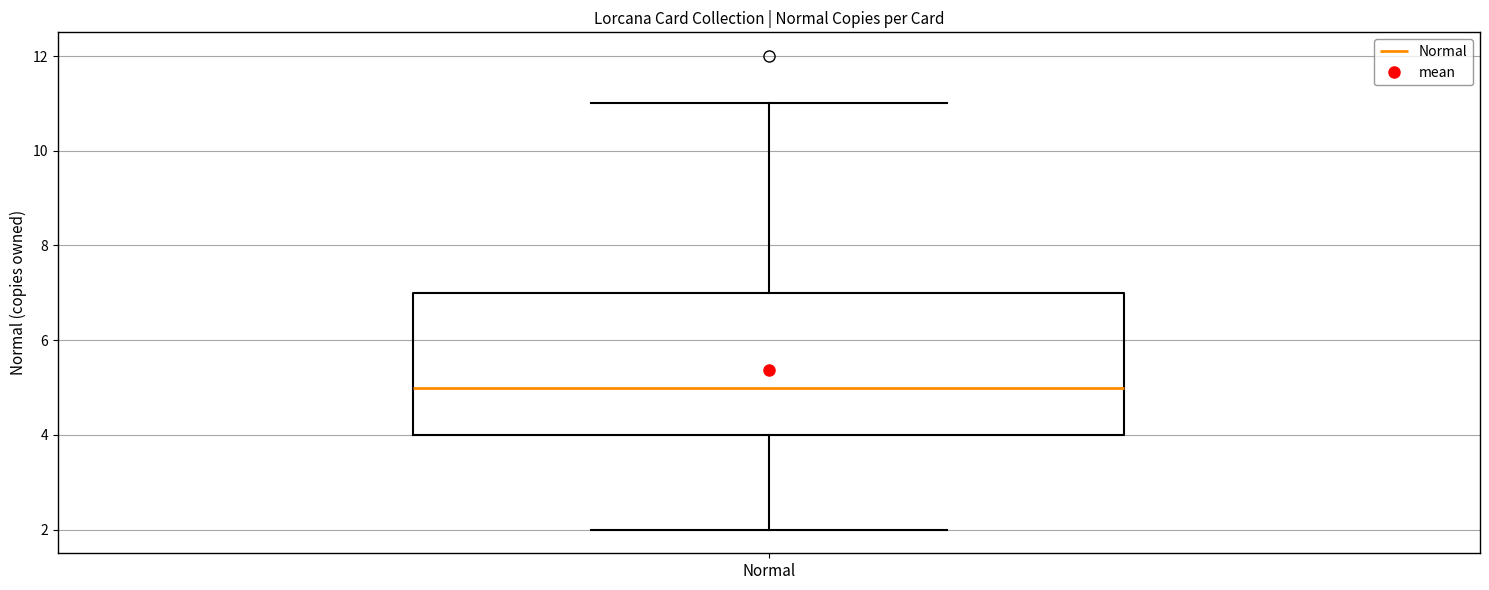

Where is the upper edge of the box for Normal on the y-axis? The values are not printed on the chart, so give them approximately, as read against the axis.

7